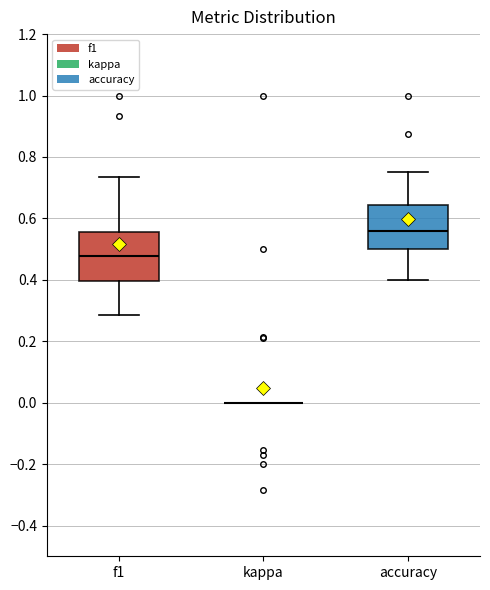

Reading left to right, read every box against the y-axis: the position of its median line, the range the box covers, and the ends of its whiskers. The values are not printed on the chart, so give them approximately, as read against the axis.

f1: median 0.48, box 0.40 to 0.56, whiskers 0.28 to 0.74
kappa: box collapsed to a line at 0.00, whiskers 0.00 to 0.00
accuracy: median 0.56, box 0.50 to 0.64, whiskers 0.40 to 0.76